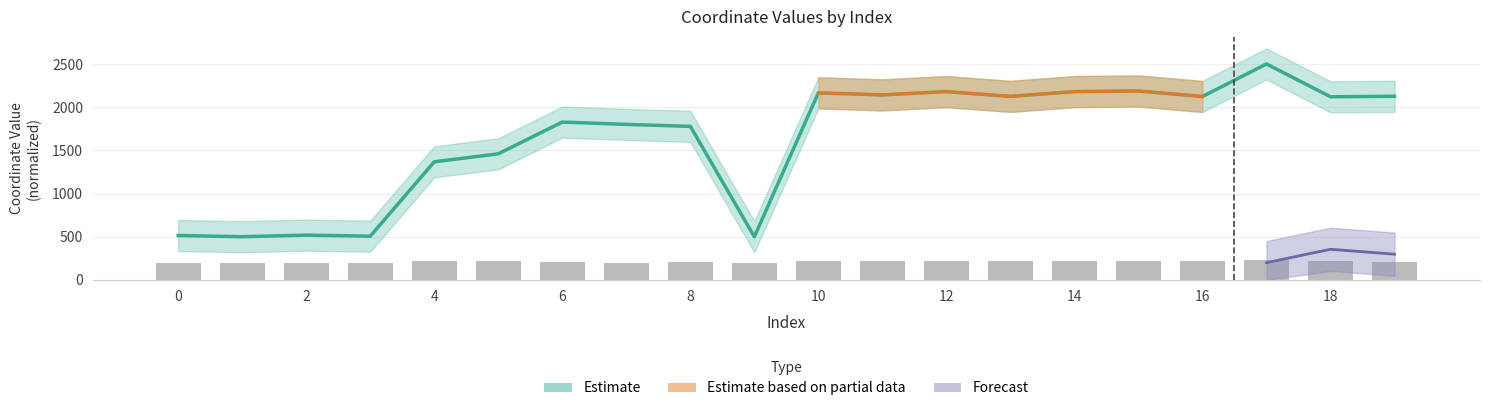

What is the change in value from 5 to 9?

-960.1